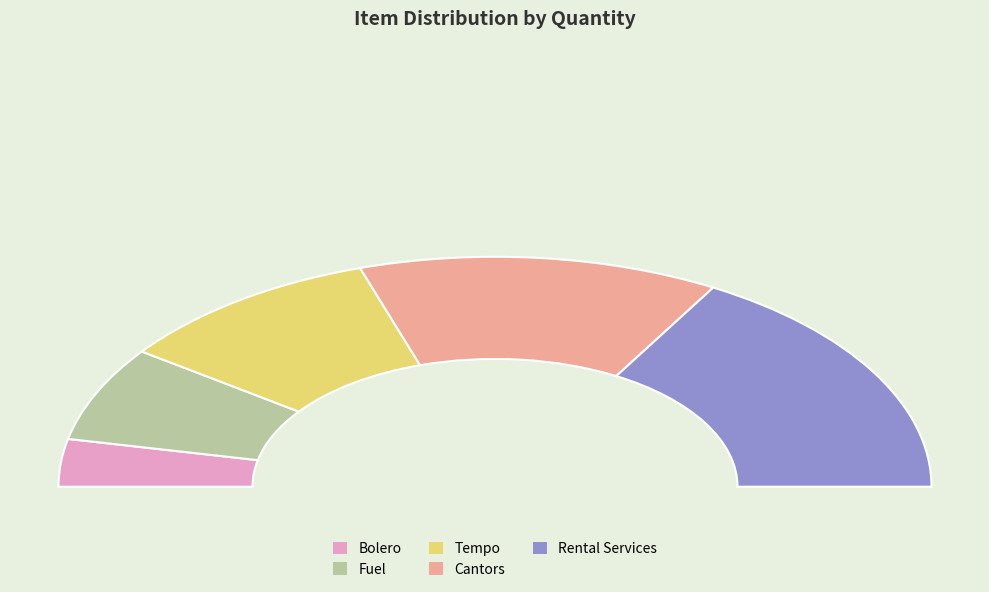

Is it true that Cantors is 27% of the pie?

True